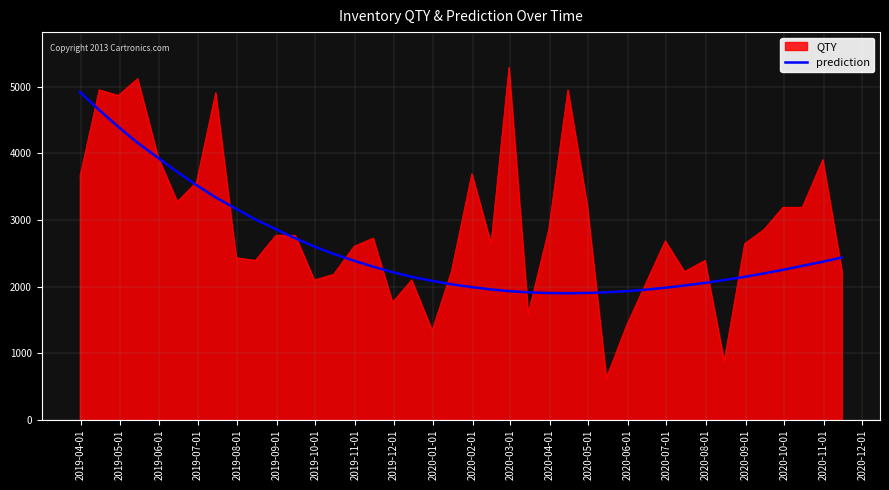

How many series are shown in this chart?

2